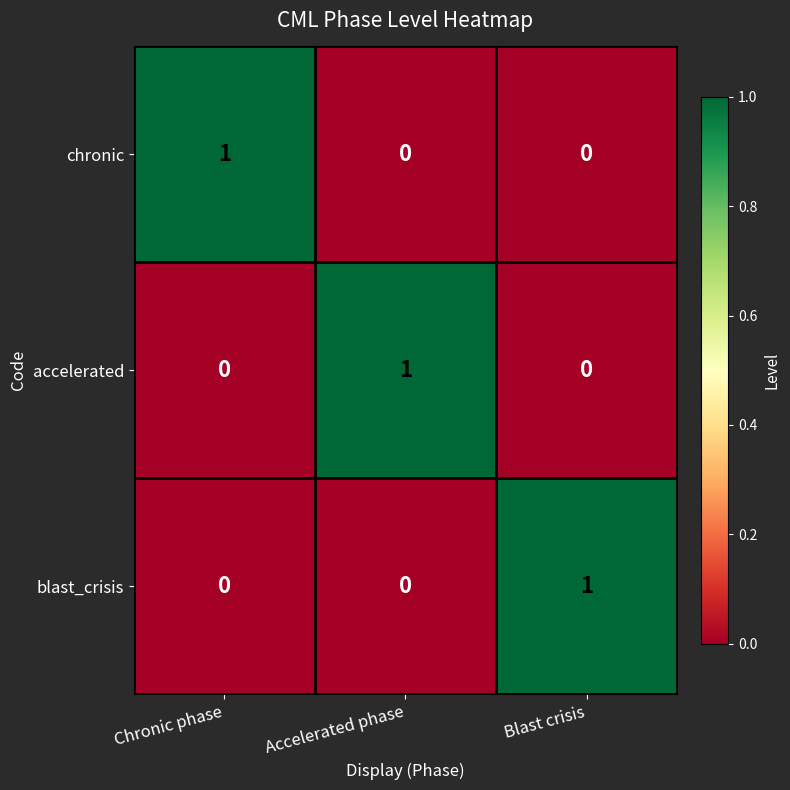

Reading left to right, list all the values displayed in this chart.

chronic: Chronic phase=1	Accelerated phase=0	Blast crisis=0
accelerated: Chronic phase=0	Accelerated phase=1	Blast crisis=0
blast_crisis: Chronic phase=0	Accelerated phase=0	Blast crisis=1